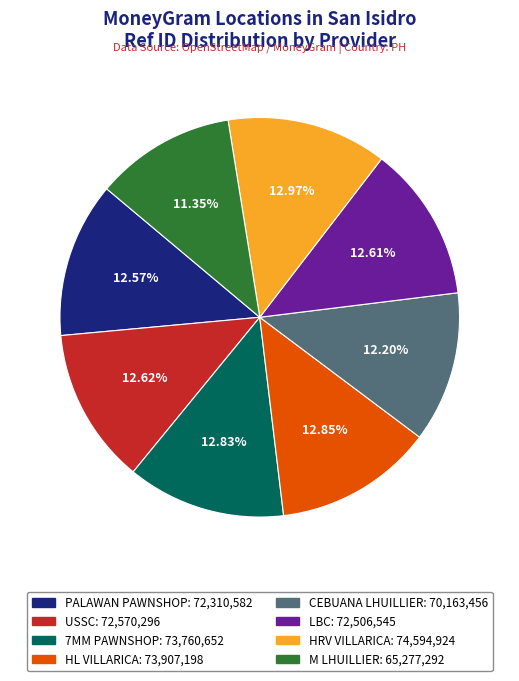

How many segments does this pie chart have?

8